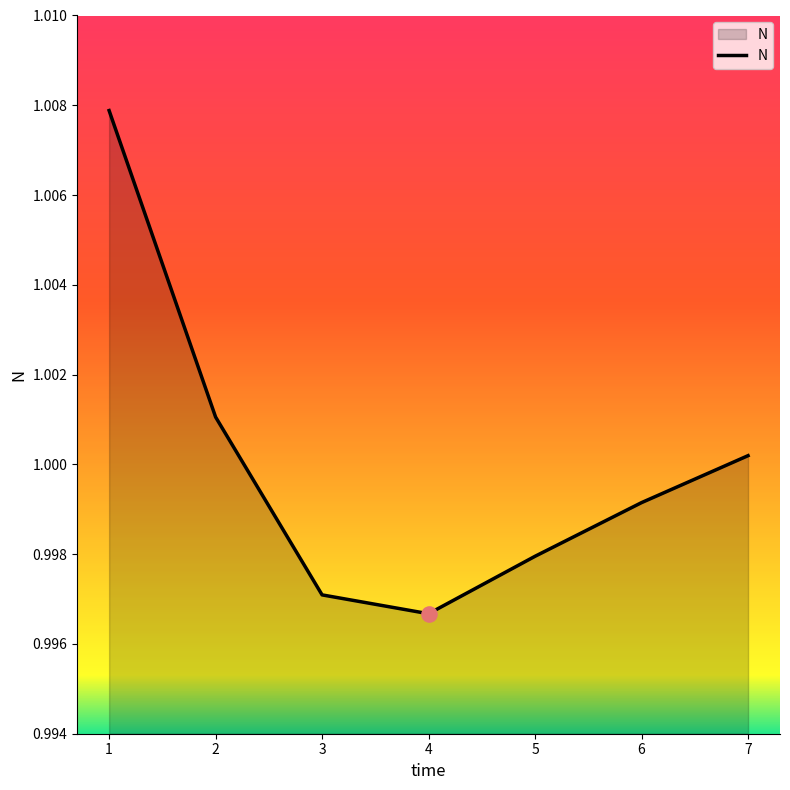

Between 1 and 3, which is larger?

1